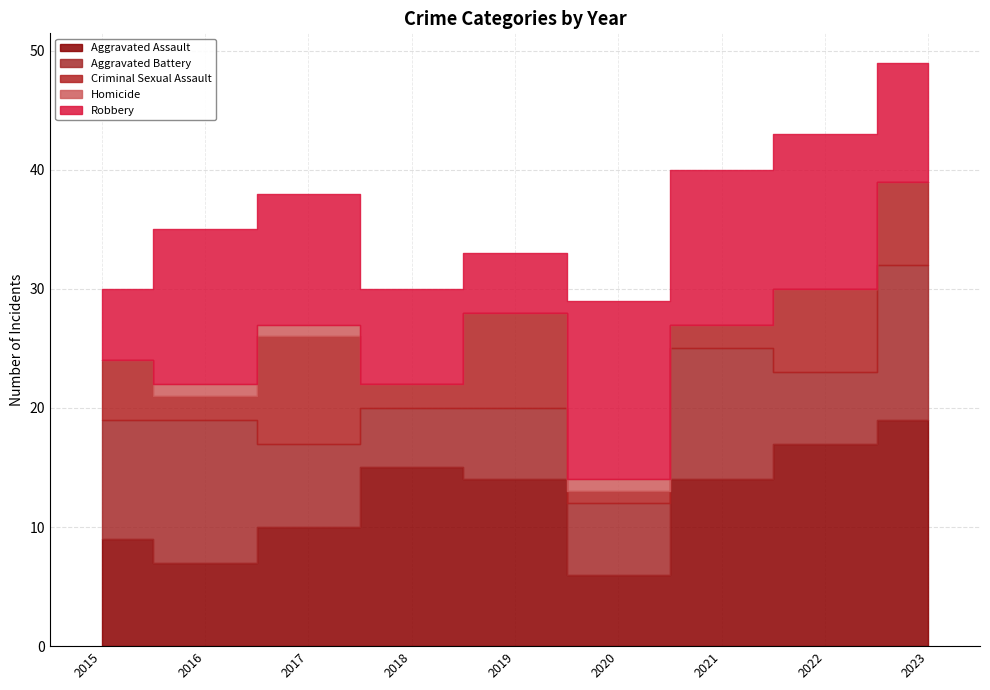

Reading left to right, transcribe all the data shown in this chart.

Aggravated Assault: 9	7	10	15	14	6	14	17	19
Aggravated Battery: 10	12	7	5	6	6	11	6	13
Criminal Sexual Assault: 5	2	9	2	8	1	2	7	7
Homicide: 0	1	1	0	0	1	0	0	0
Robbery: 6	13	11	8	5	15	13	13	10